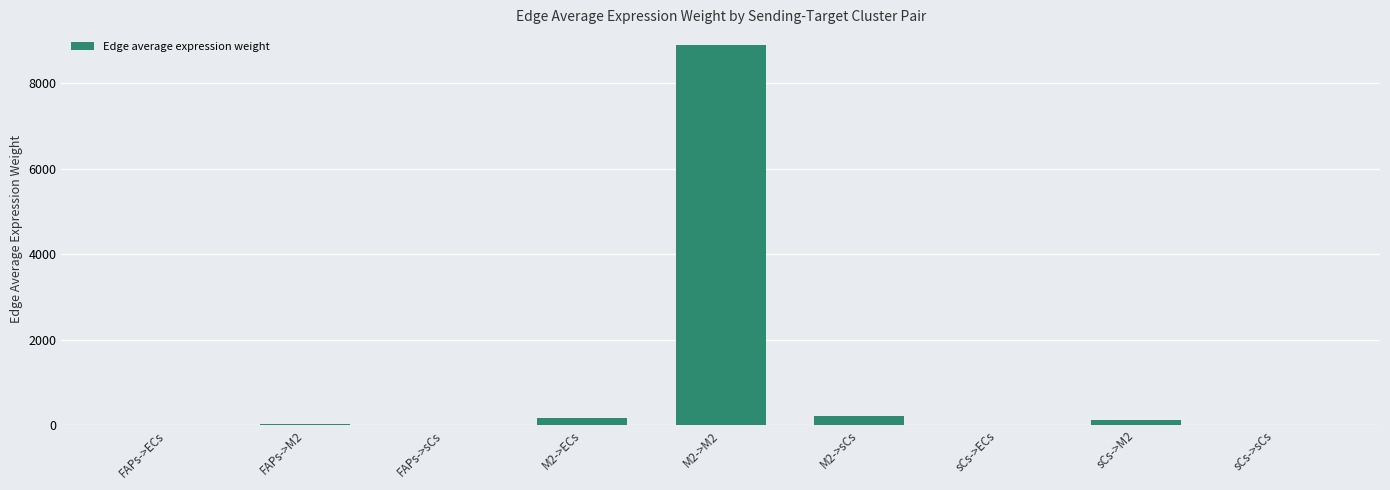

What is the maximum value shown in the chart?

8904.4